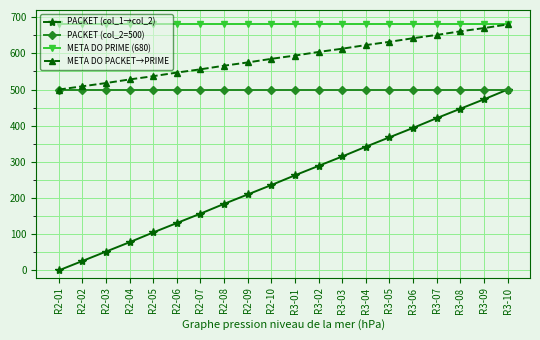

Reading left to right, what are all the values shown in this chart?

PACKET (col_1→col_2): 0	26	52	78	105	131	157	184	210	236	263	289	315	342	368	394	421	447	473	500
PACKET (col_2=500): 500	500	500	500	500	500	500	500	500	500	500	500	500	500	500	500	500	500	500	500
META DO PRIME (680): 680	680	680	680	680	680	680	680	680	680	680	680	680	680	680	680	680	680	680	680
META DO PACKET→PRIME: 500	509	518	528	537	547	556	566	575	585	594	604	613	623	632	642	651	661	670	680